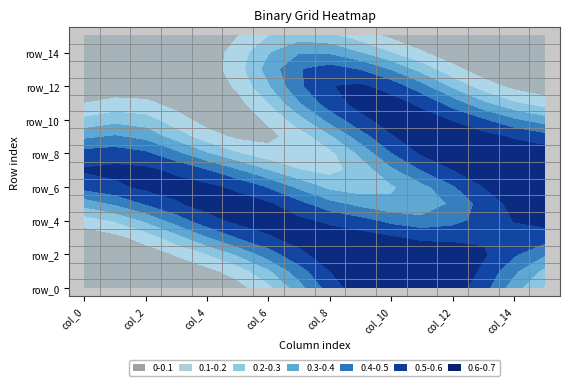

The row_9 series shows 1 at 6. True or false?

False